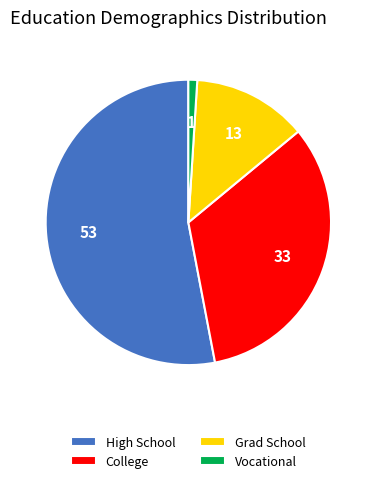

What is the majority slice?

High School